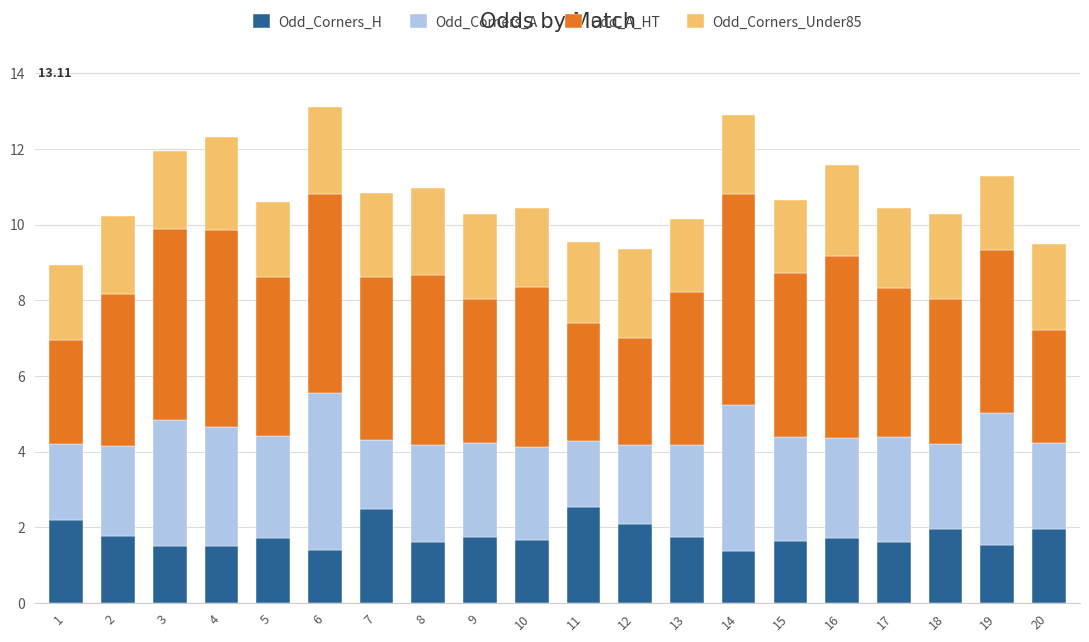

How many data points does each series have?

20